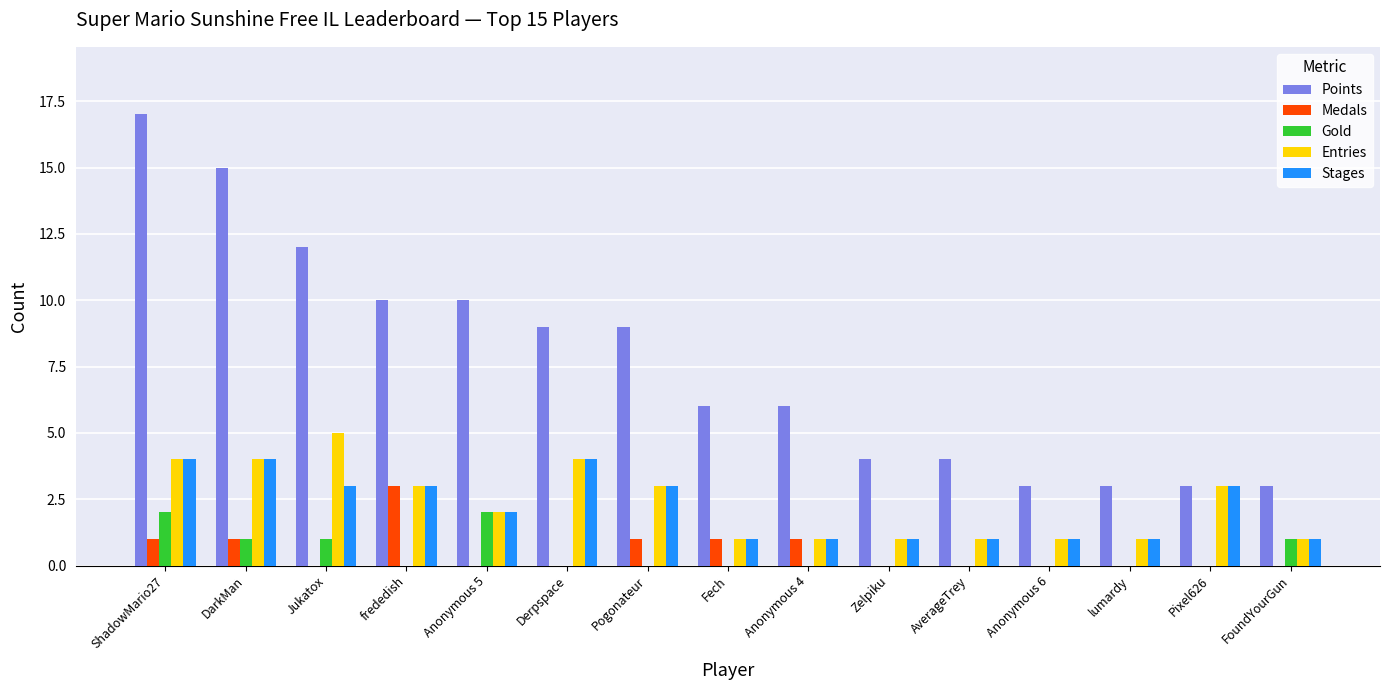

What is the greatest value displayed?

17